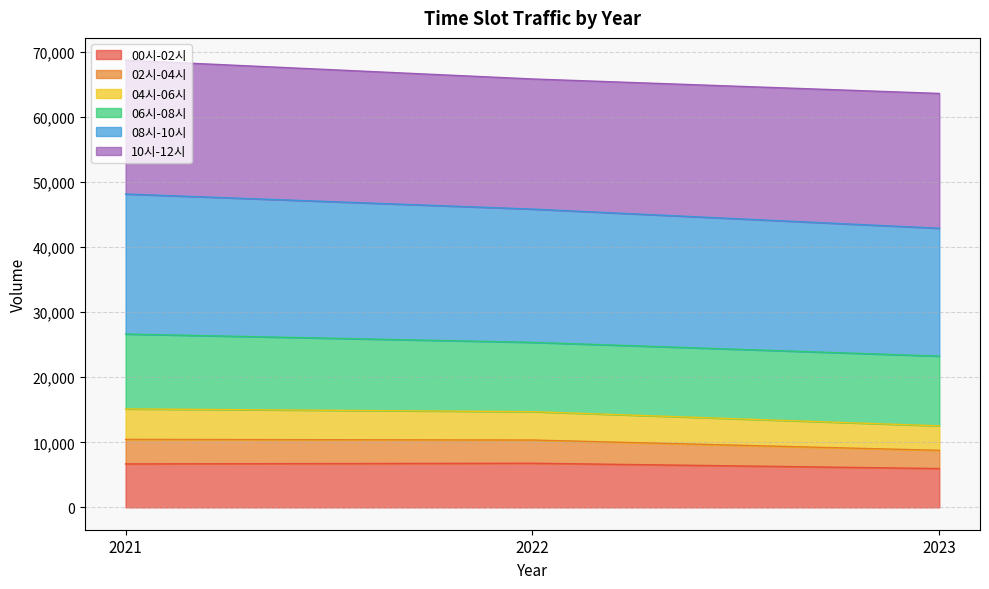

Is it true that 00시-02시 equals 5968 at 2023?

True